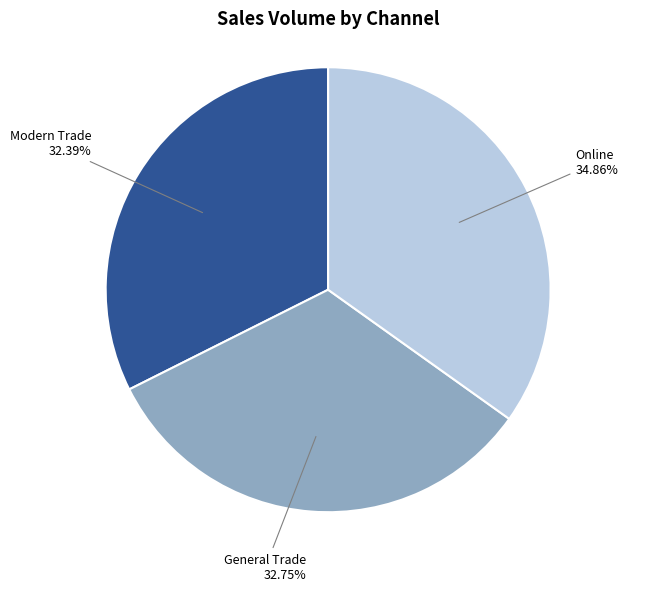

Is there a majority slice in this chart?

No